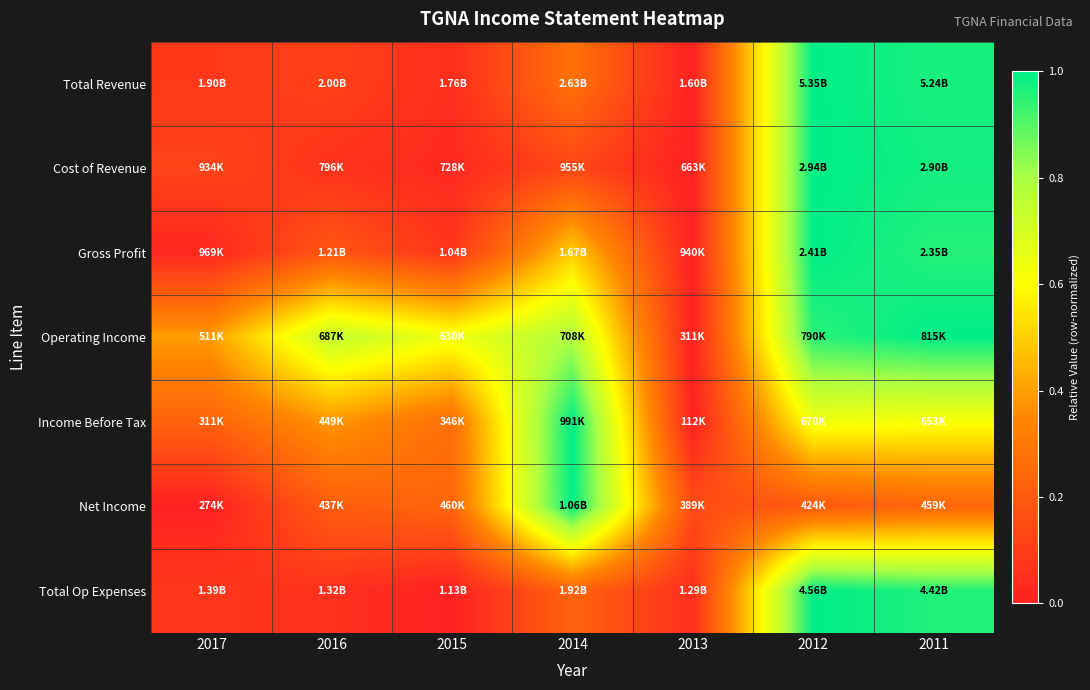

Which has a higher value, 2015 or 2014?

2014